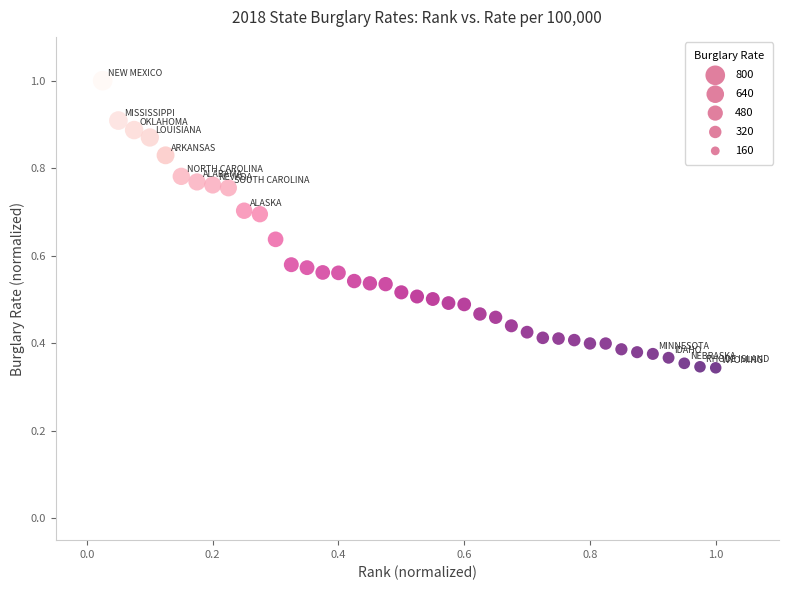

What is the range of Y values (max minus min)?

0.7